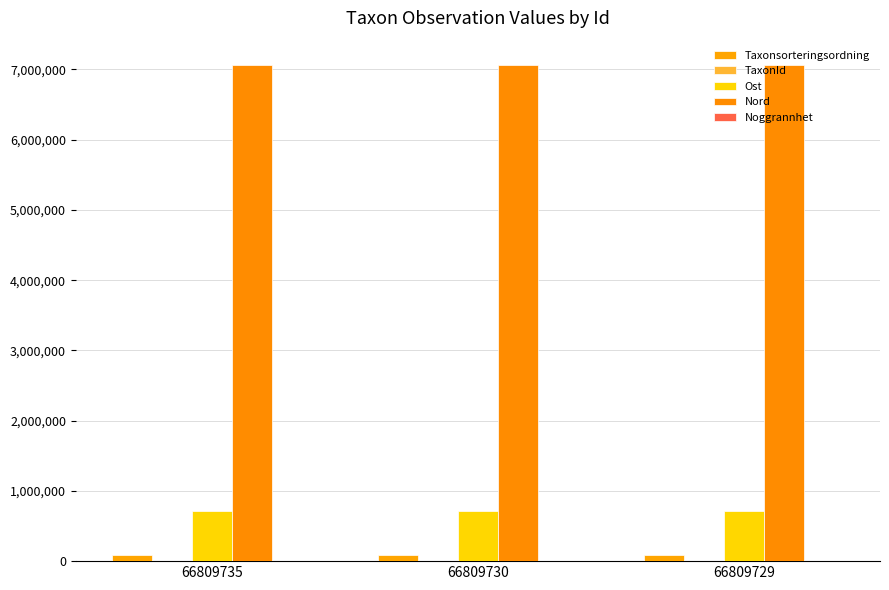

At how many categories does at least one series exceed 4195086?

3